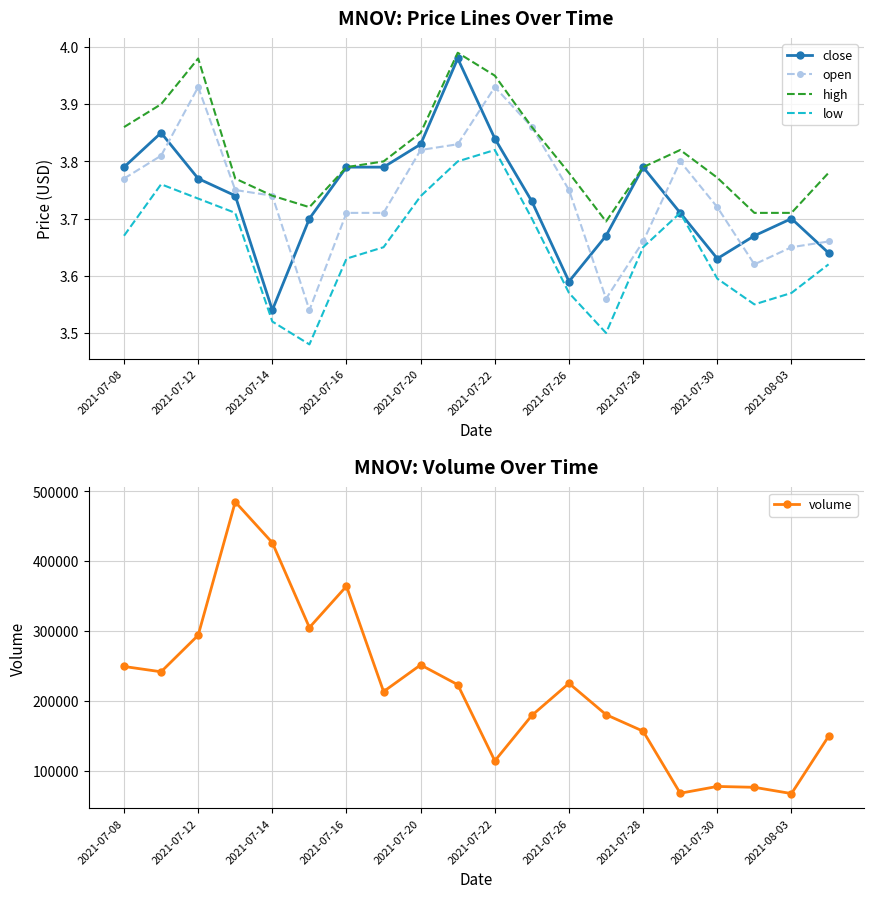

Is the value of high at 2021-07-26 greater than the value of low at 2021-07-14?

Yes